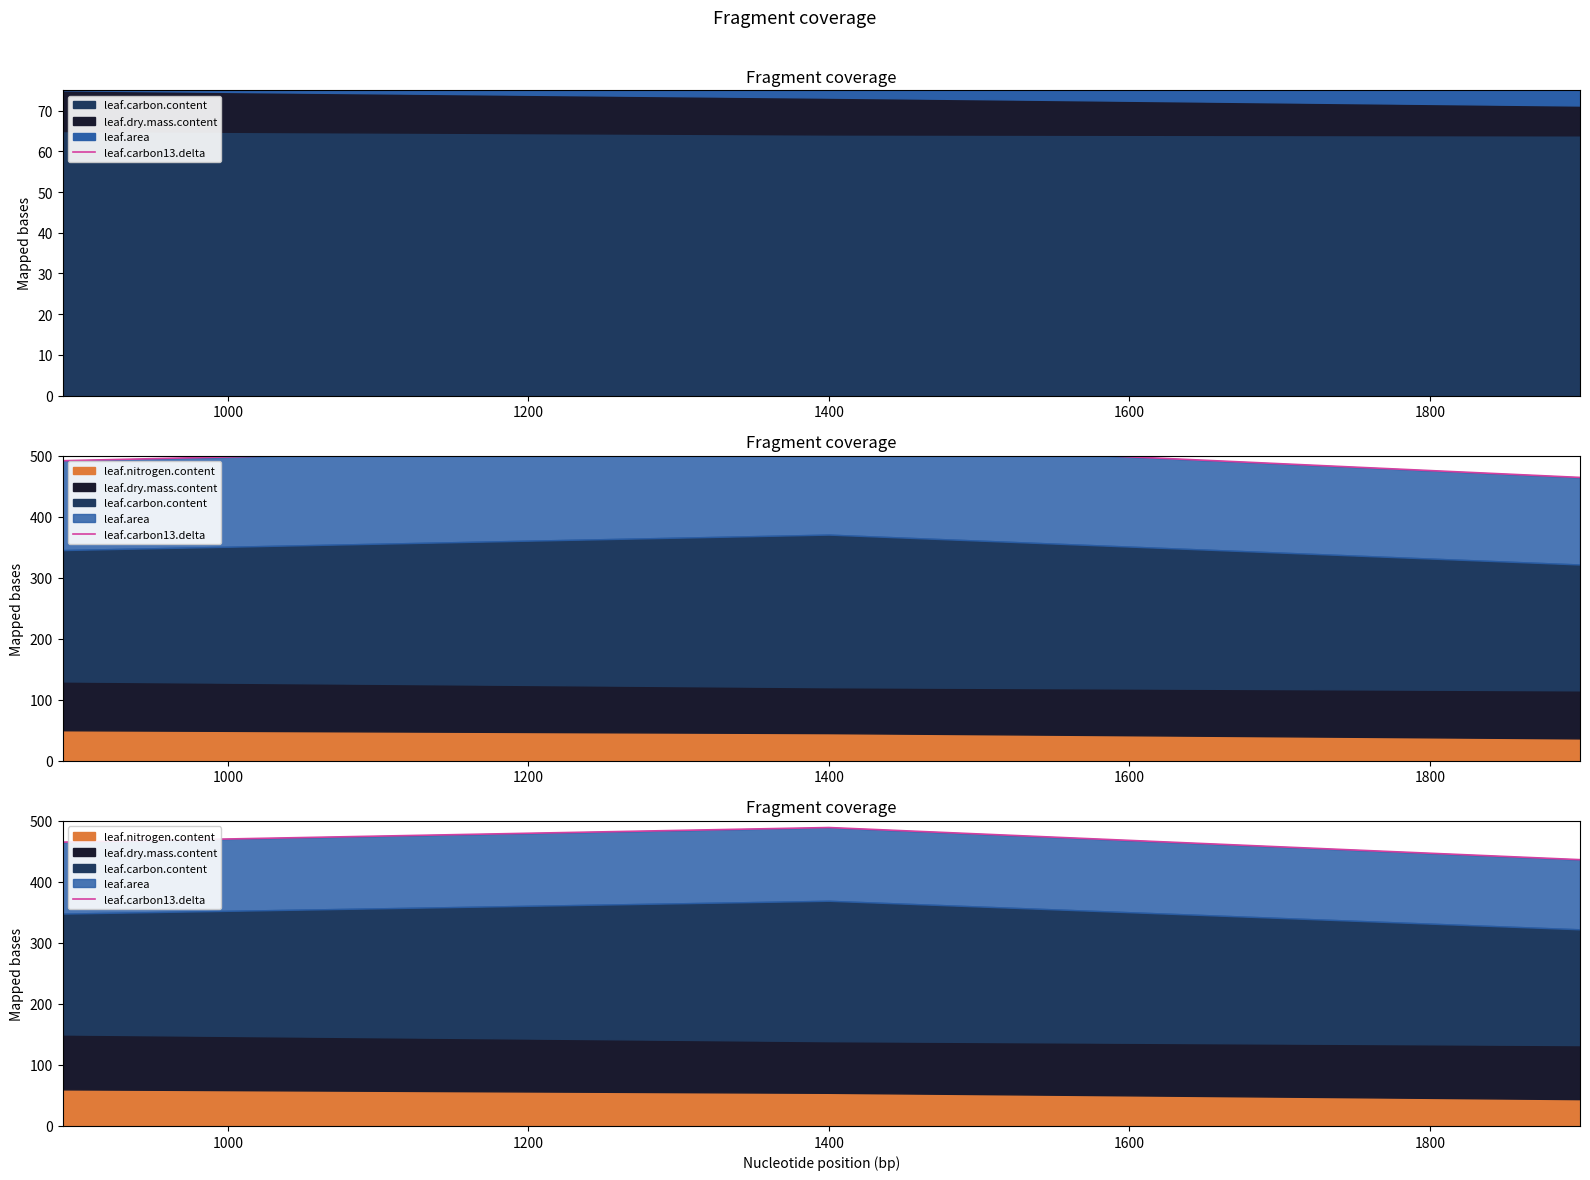

What is the sum of all values?

1390.3